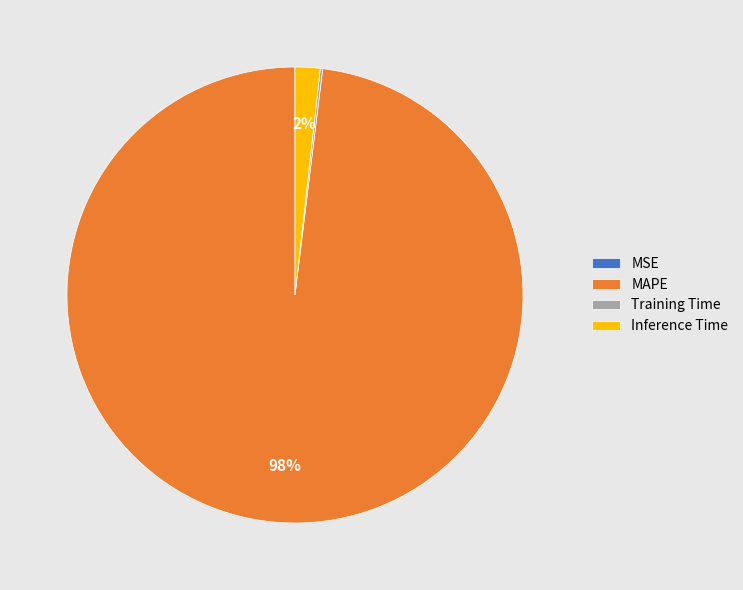

To the nearest percent, what is the difference between the MAPE and Inference Time slice percentages?

96%